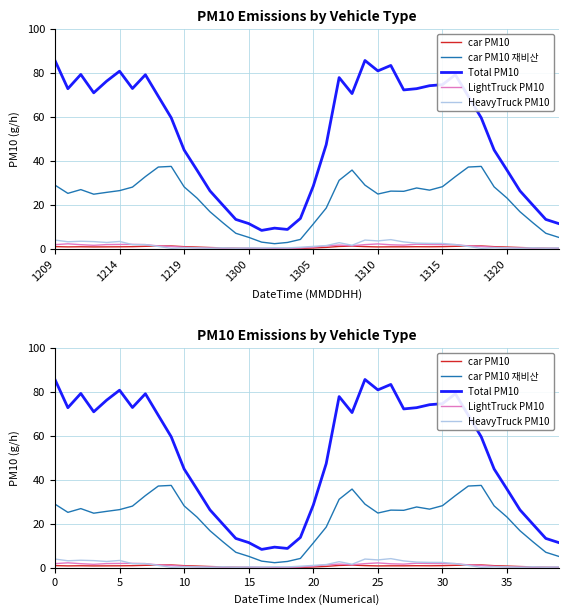

What is the difference between the maximum and minimum values in the car PM10 재비산 series?

35.1